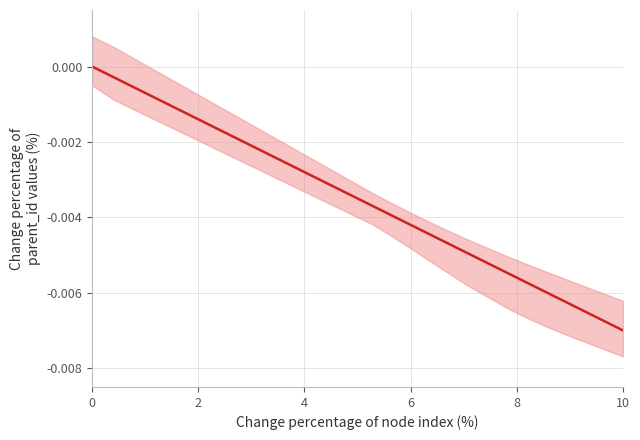

How many values are below zero?

19